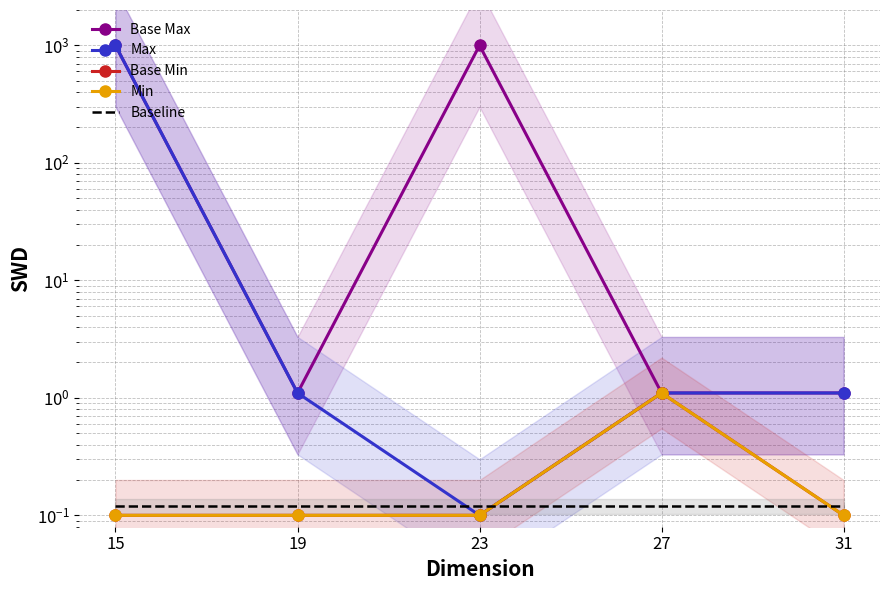

List the labels in order of Base Max value, smallest first.

19, 27, 31, 15, 23